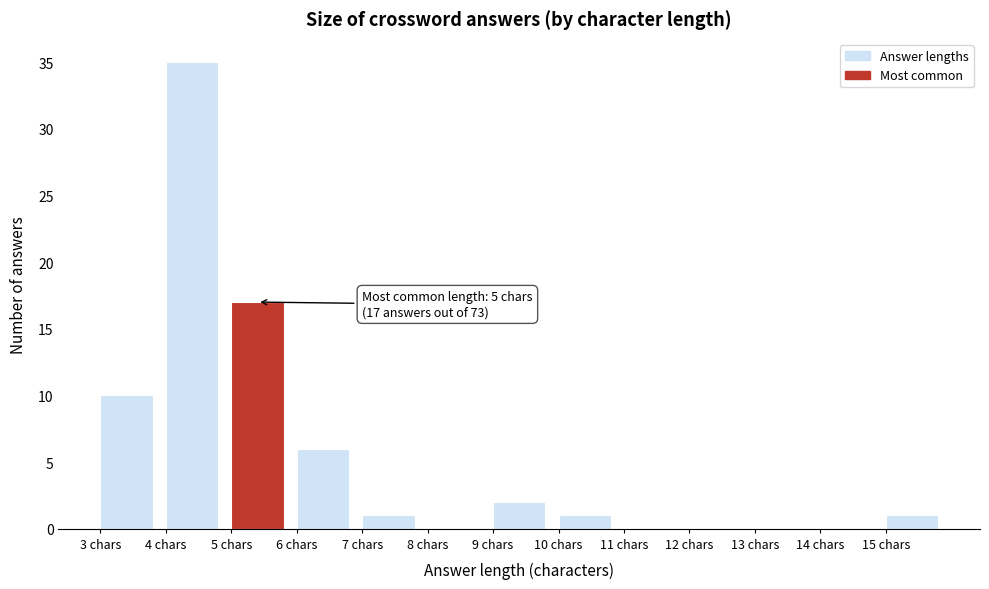

Over which range of the x-axis is the bar tallest?

4 to 5